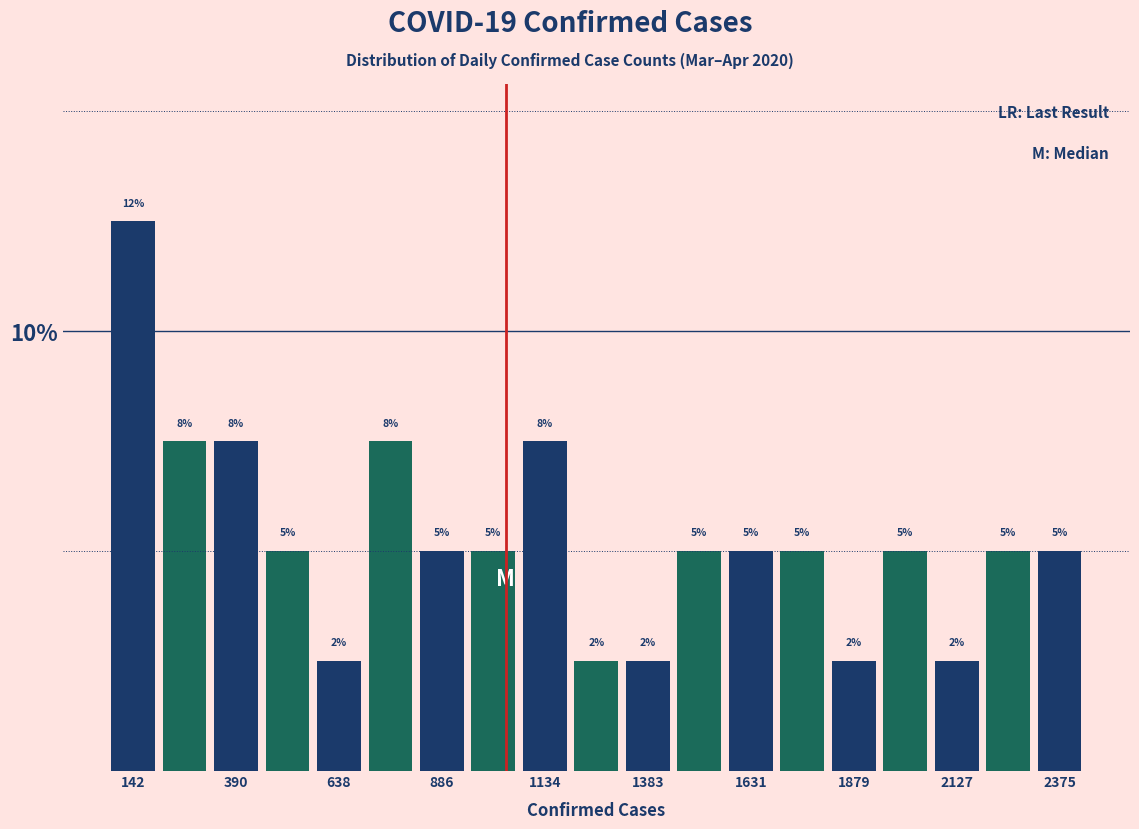

Read against the x-axis, roughly where is the centre of the tallest bar?

150